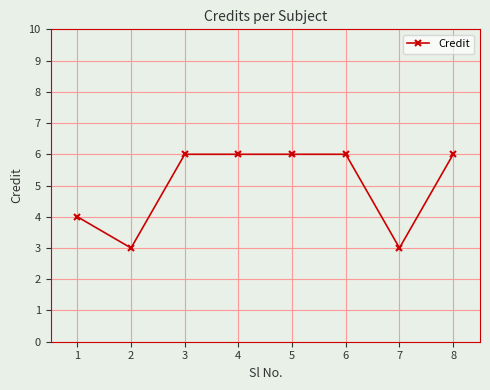

What is the difference between the maximum and minimum values?

3